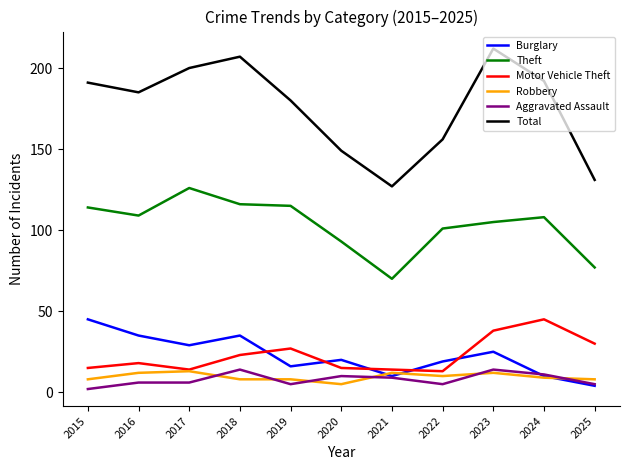

Which series has the largest total across all categories?

Total